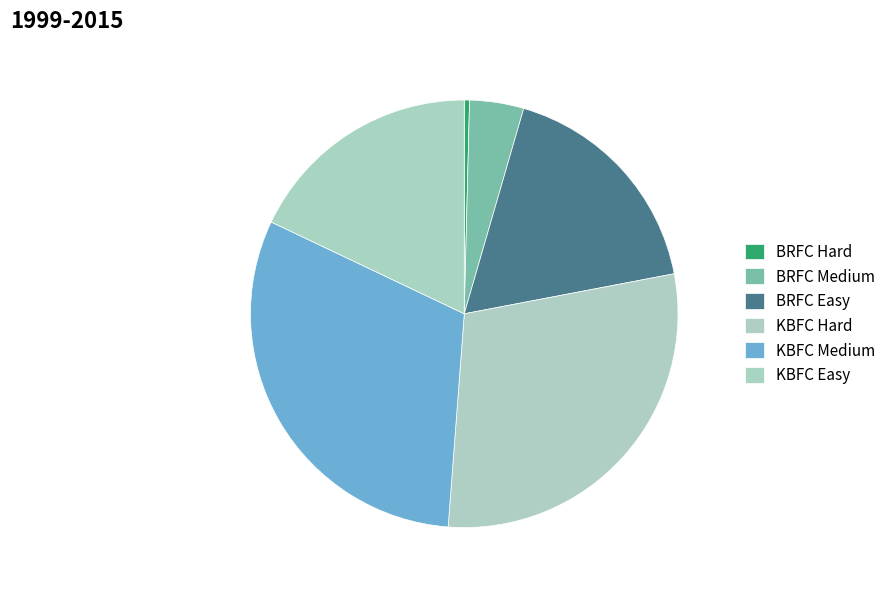

What portion of the pie excludes KBFC Easy?

82.1%